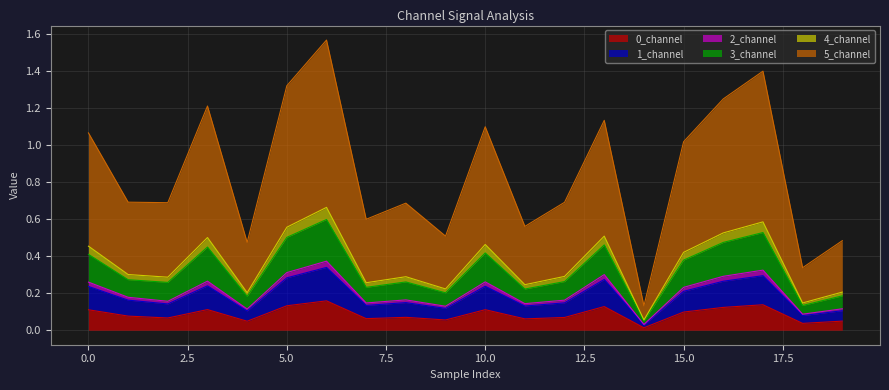

In 2_channel, how many points are higher than both neighbors (excluding endpoints)?

6